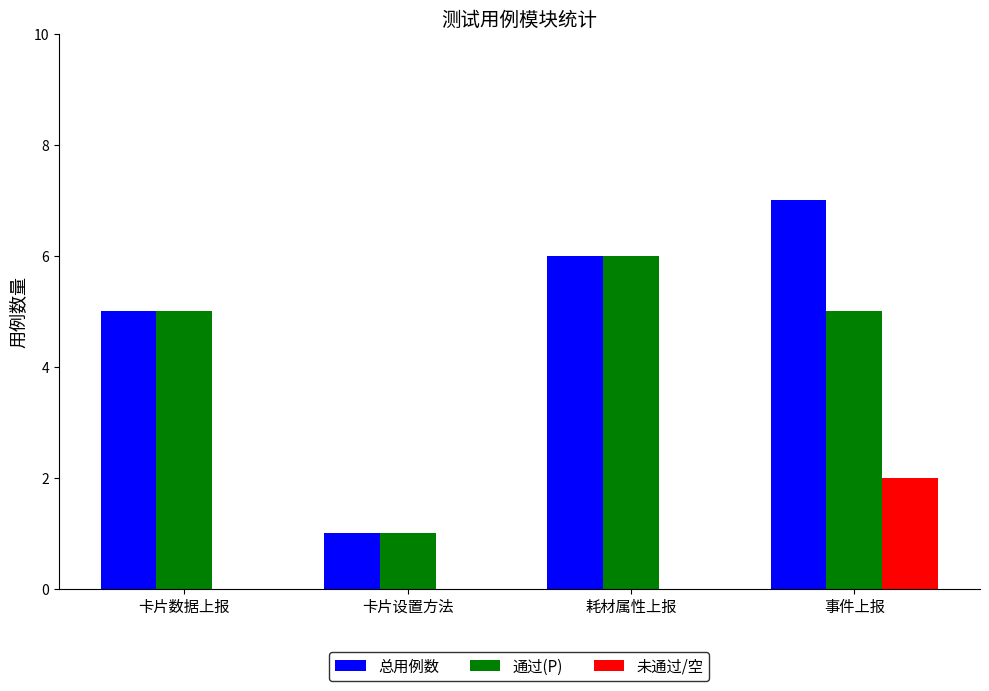

Is the value of 未通过/空 at 卡片设置方法 greater than the value of 总用例数 at 耗材属性上报?

No